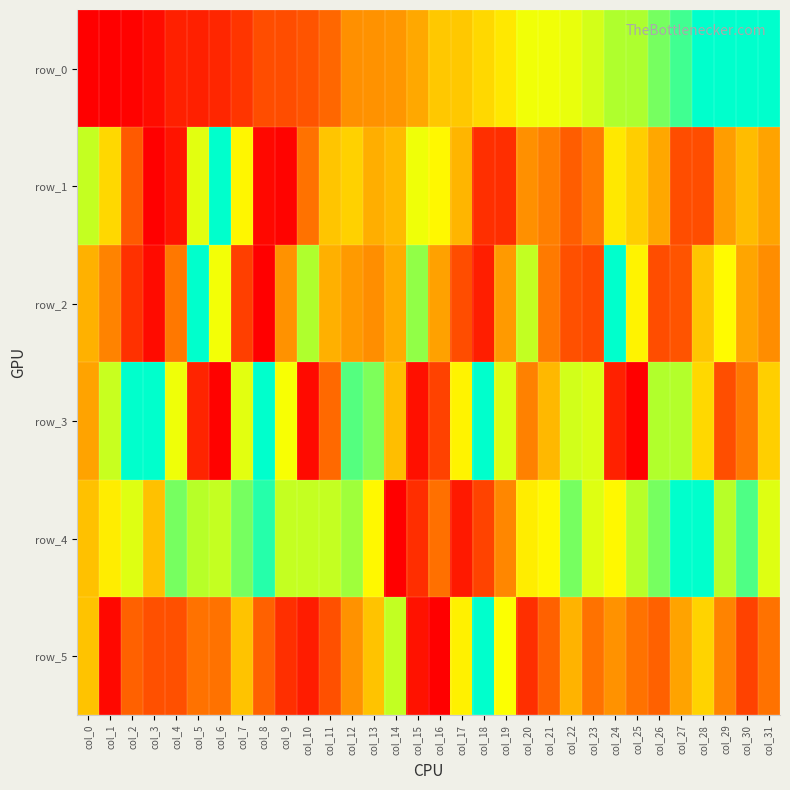

At which category does the chart reach its minimum across all series?

col_0